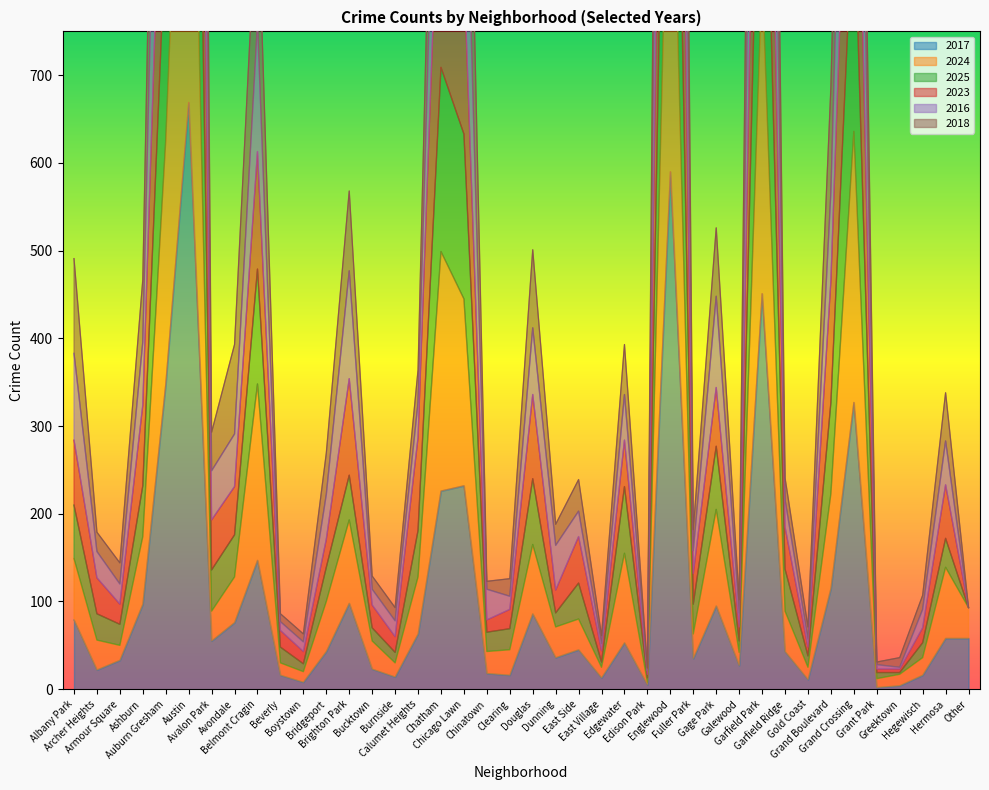

Which label corresponds to the largest value in the chart?

Austin